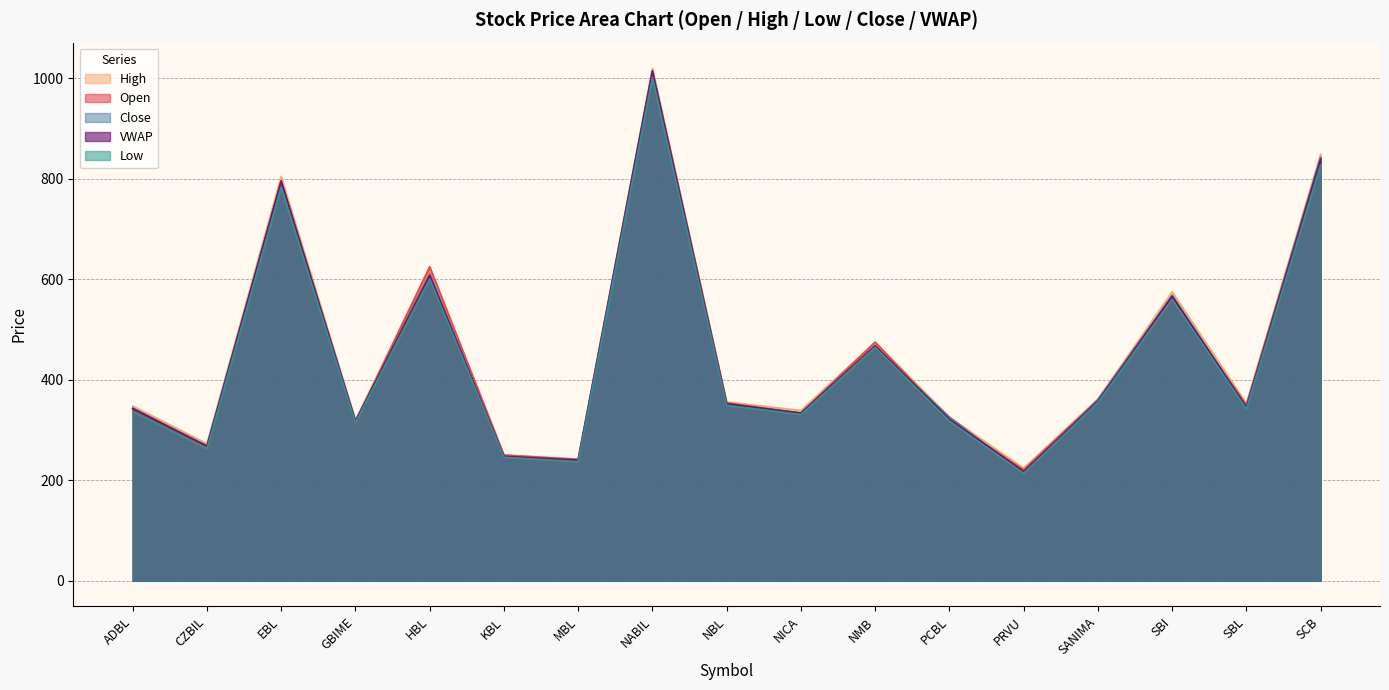

At which category is the sum across all series the highest?

NABIL